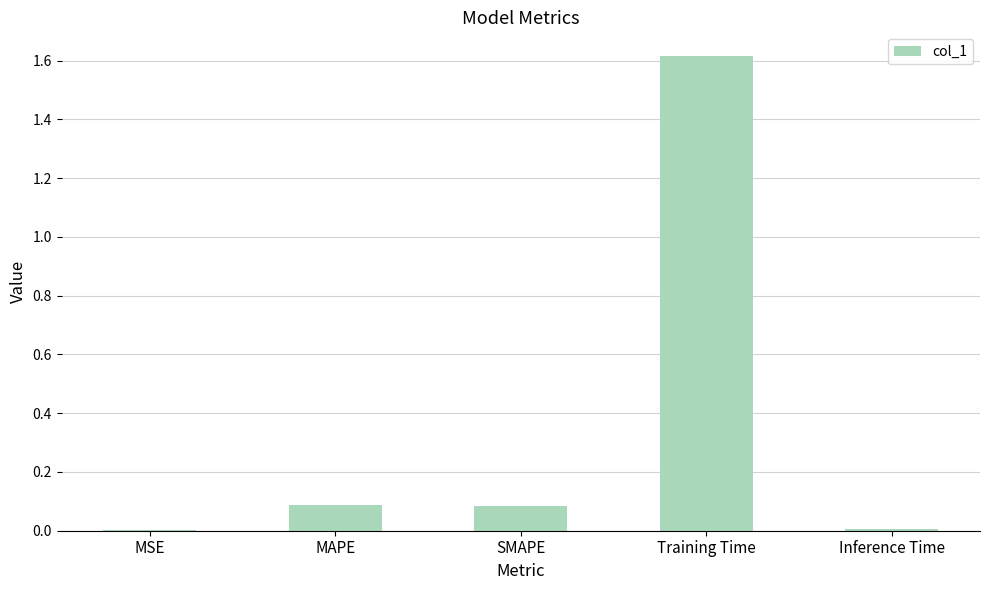

What is the maximum value shown in the chart?

1.6